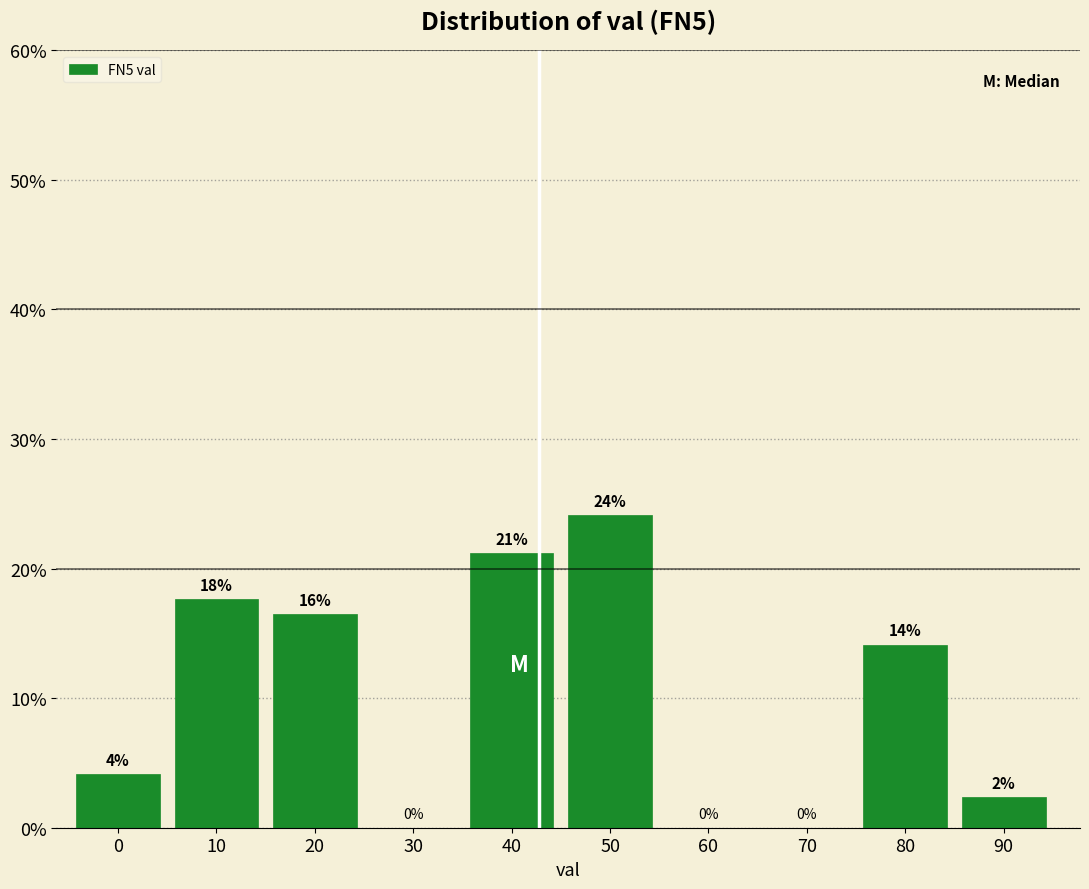

Are the bars horizontal?

No